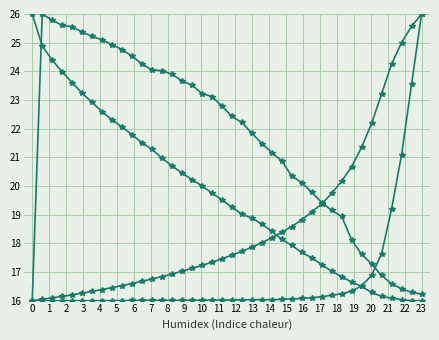

Is this an area chart (filled region under the line)?

No